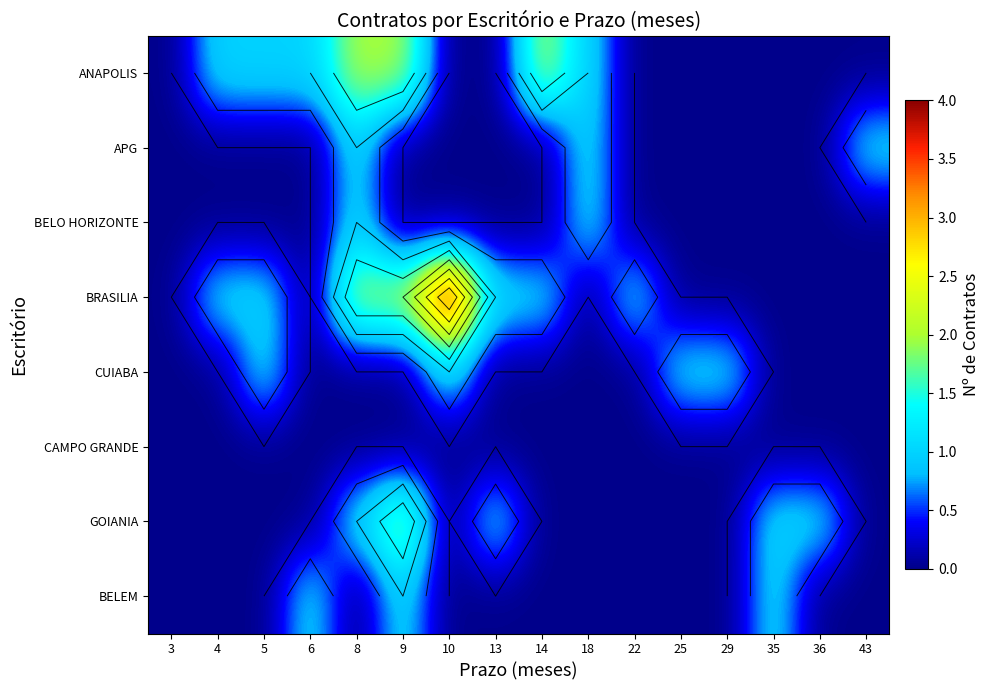

The value of GOIANIA at 9 is 2. True or false?

True